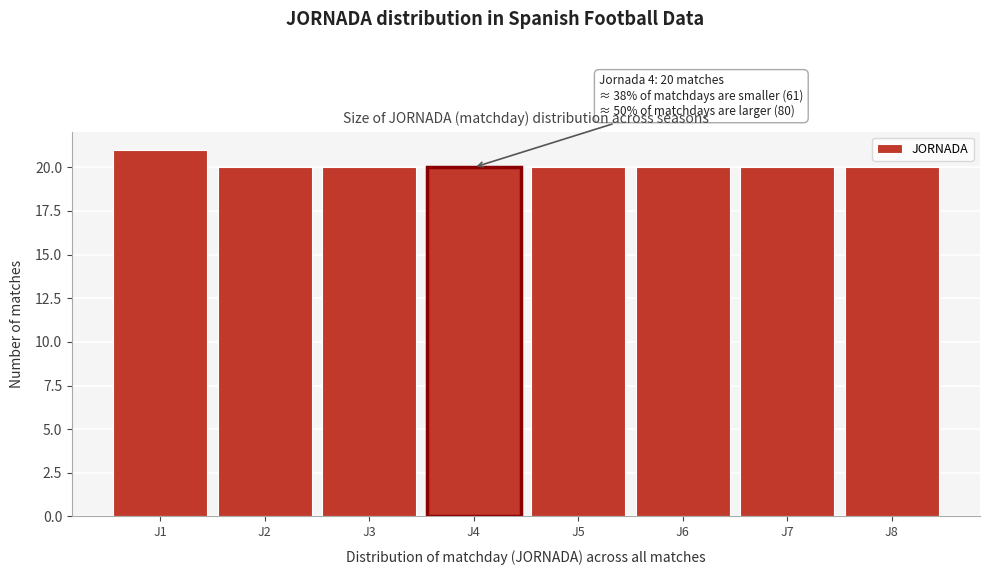

Reading left to right, what are all the values shown in this chart?

21	20	20	20	20	20	20	20